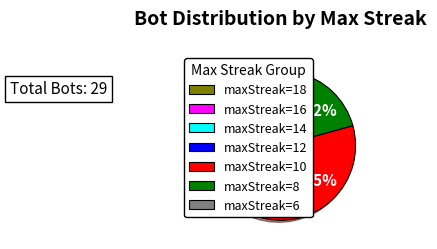

To the nearest percent, what is the average slice percentage?

14%